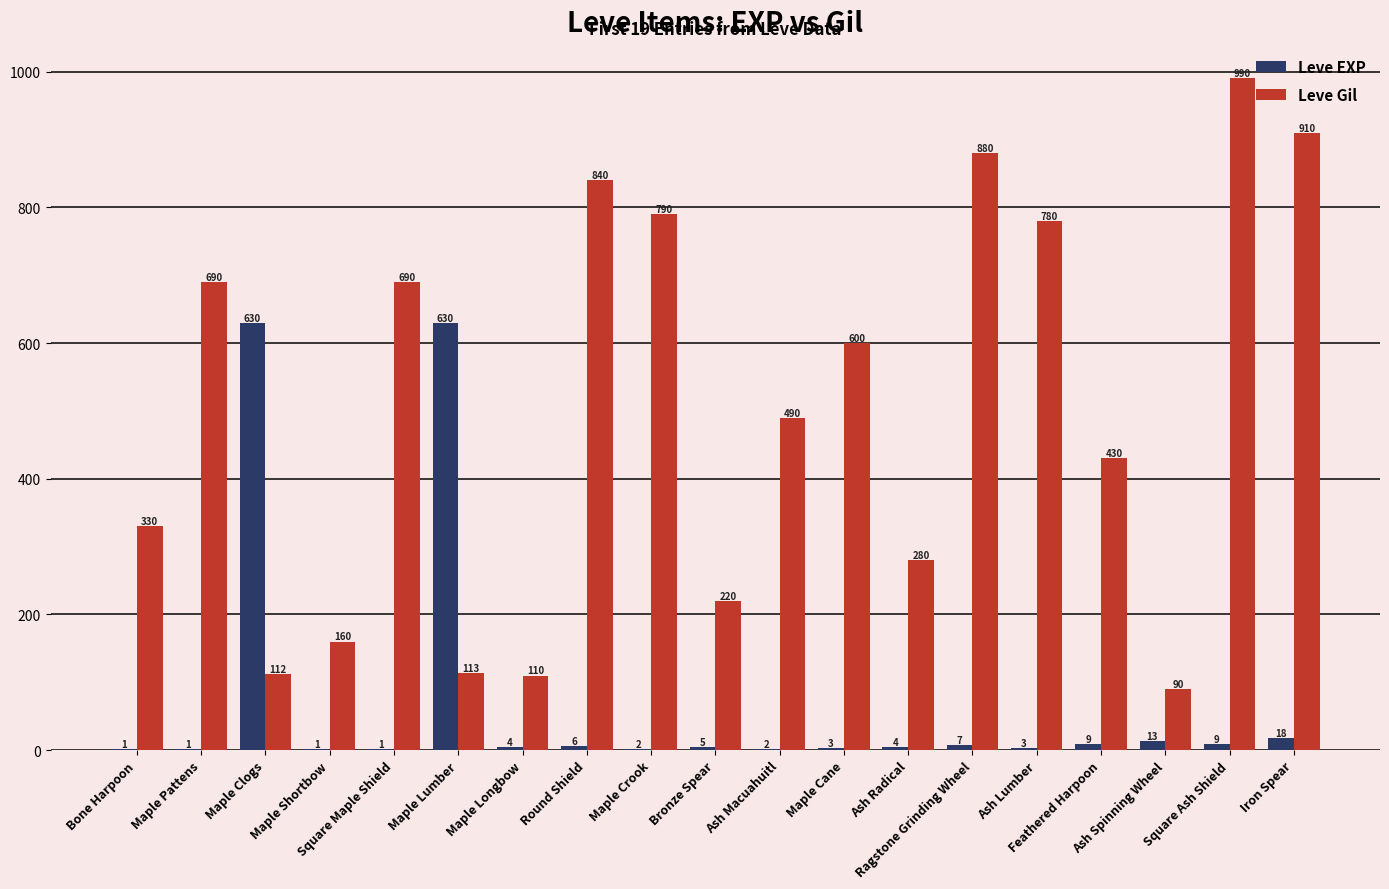

What are all the series names shown in the legend?

Leve EXP, Leve Gil